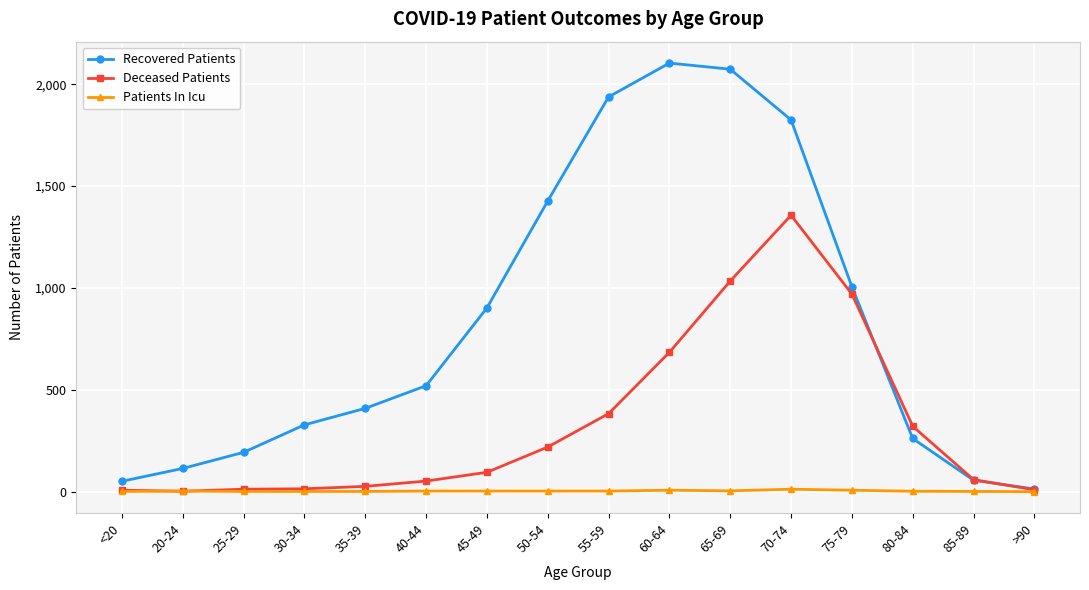

Which label corresponds to the largest value in the chart?

60-64